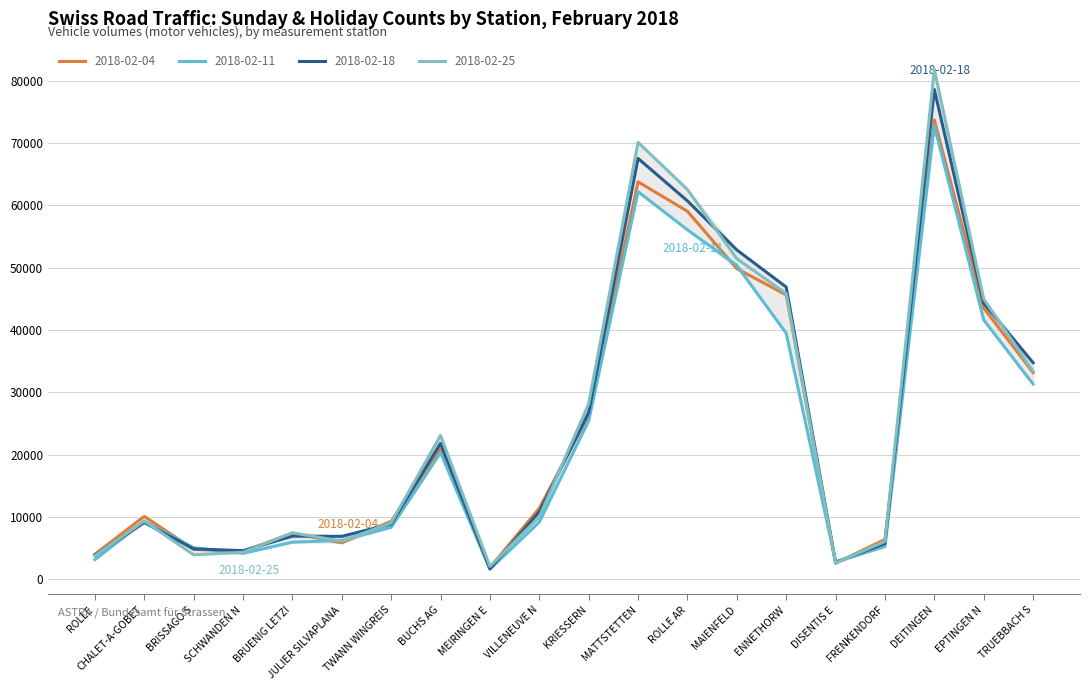

Rank the series by their maximum value, from lowest to highest.

2018-02-11, 2018-02-04, 2018-02-18, 2018-02-25